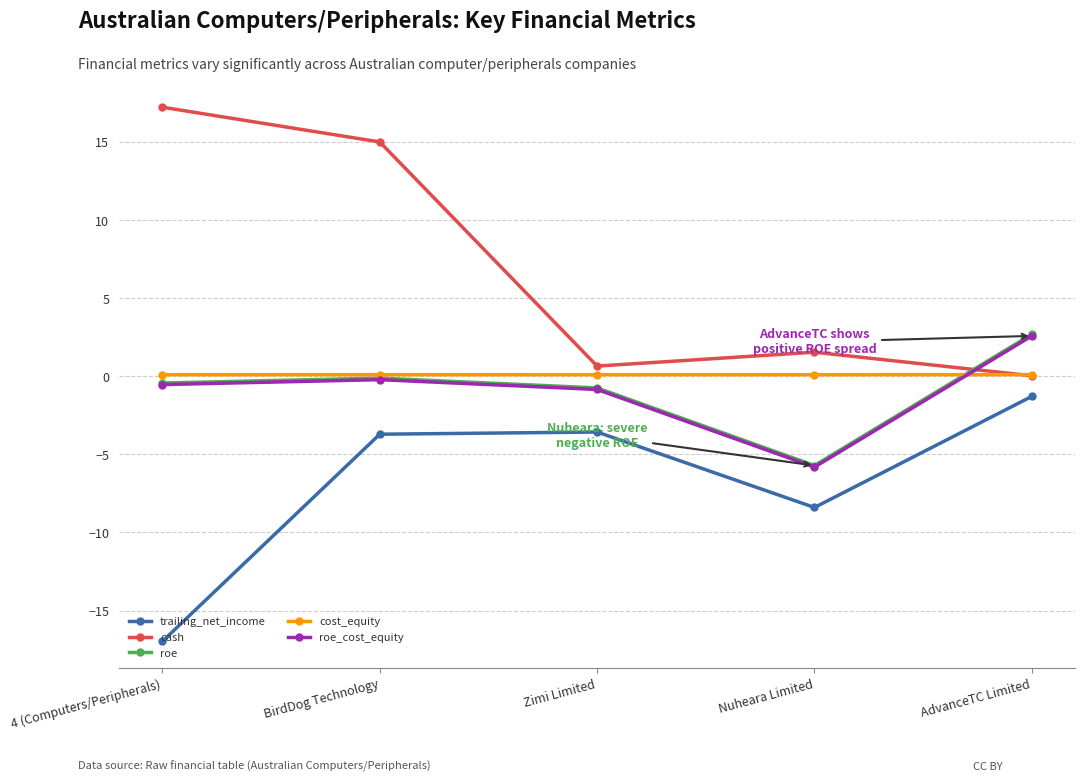

True or false: trailing_net_income and cash cross at least once.

False